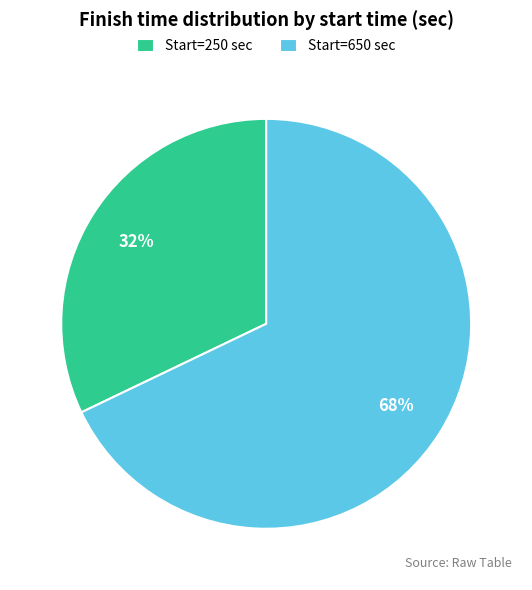

Does Start=250 sec represent more than half of the total?

No